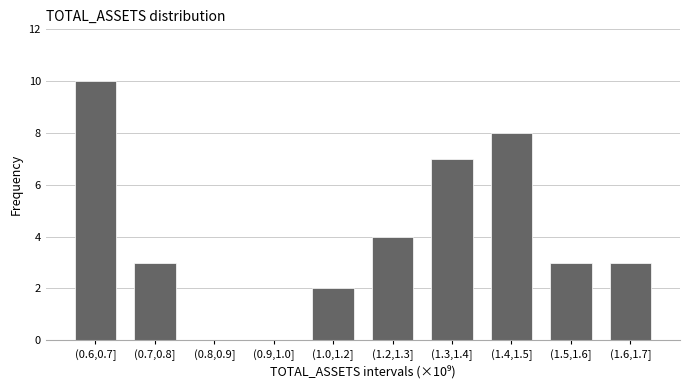

Reading left to right, transcribe all the data shown in this chart.

(0.6,0.7]=10	(0.7,0.8]=3	(0.8,0.9]=0	(0.9,1.0]=0	(1.0,1.2]=2	(1.2,1.3]=4	(1.3,1.4]=7	(1.4,1.5]=8	(1.5,1.6]=3	(1.6,1.7]=3